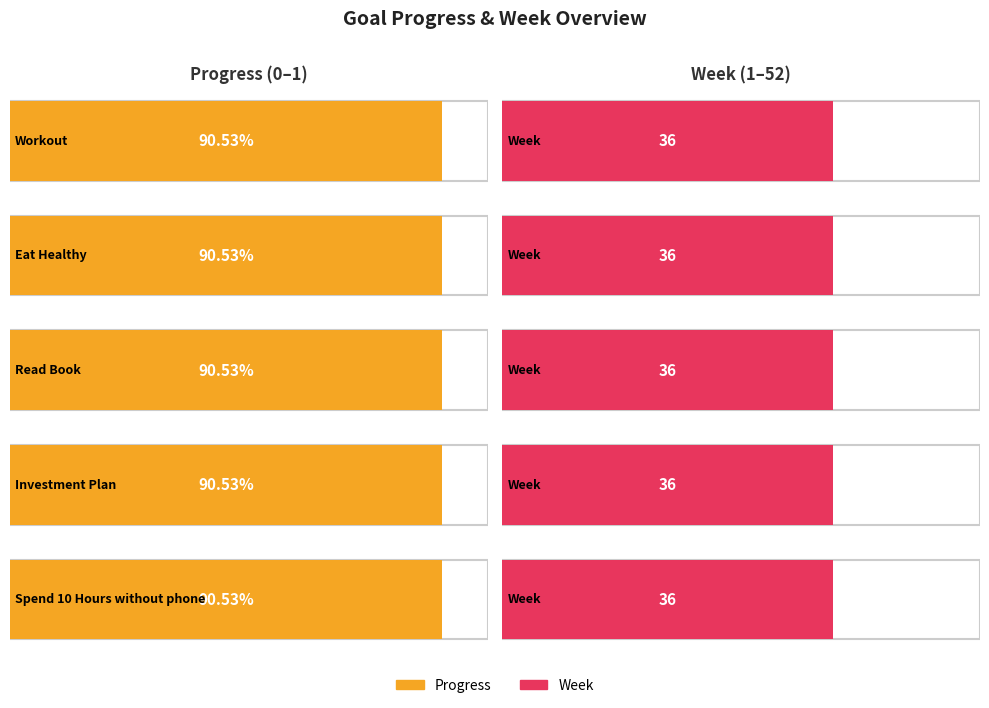

Rank the categories by Progress value from lowest to highest.

Workout, Eat Healthy, Read Book, Investment Plan, Spend 10 Hours without phone